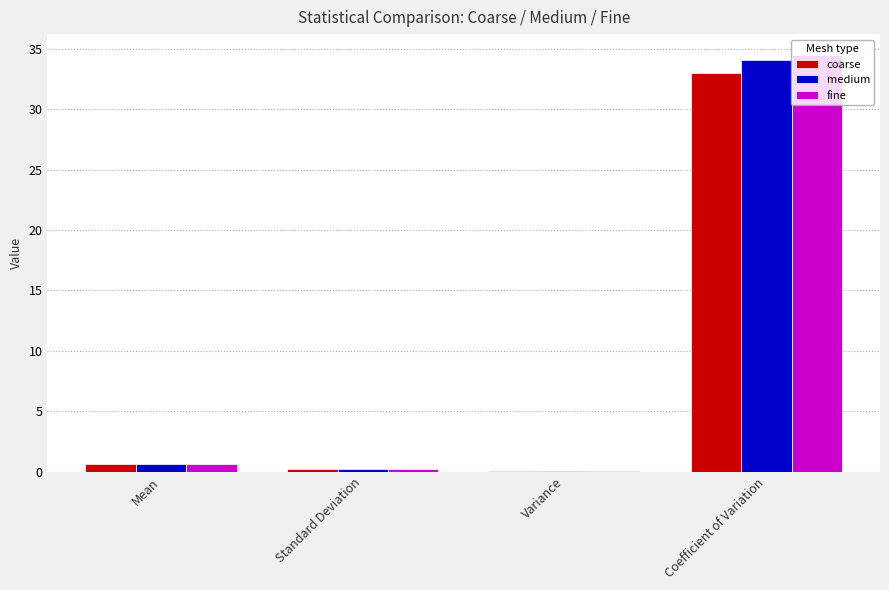

Between Mean and Variance, which series saw the biggest shift?

coarse